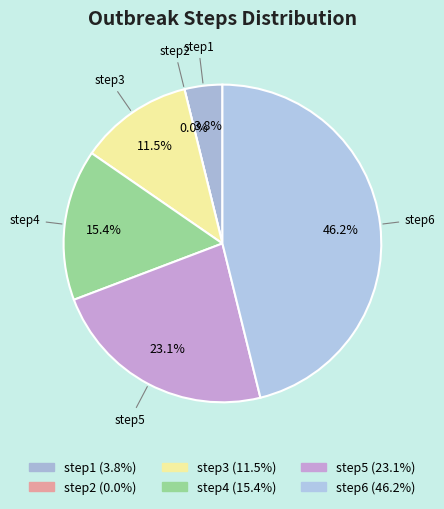

Combined, what portion of the pie is step6 and step2?

46.2%